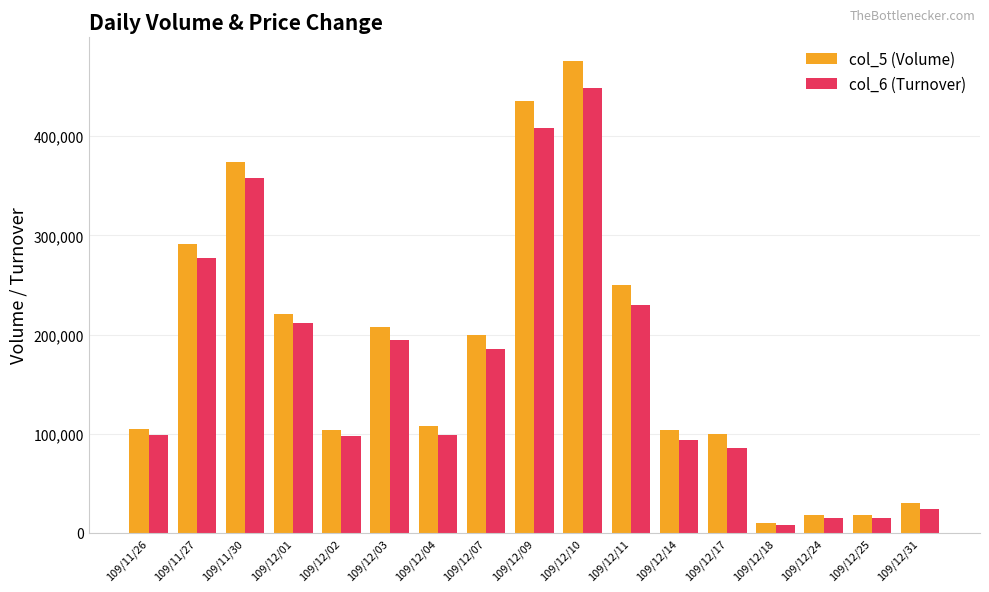

At 109/12/10, list the series in order from smallest to largest.

col_6 (Turnover), col_5 (Volume)